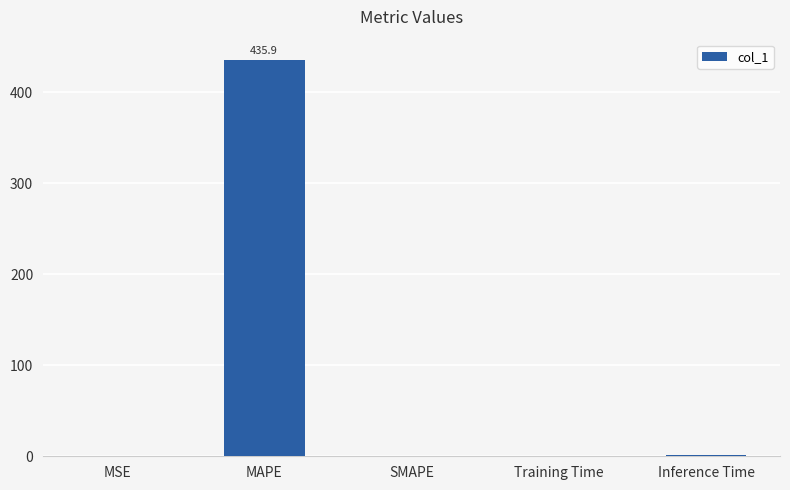

True or false: the data shows 0.1 at Training Time.

True